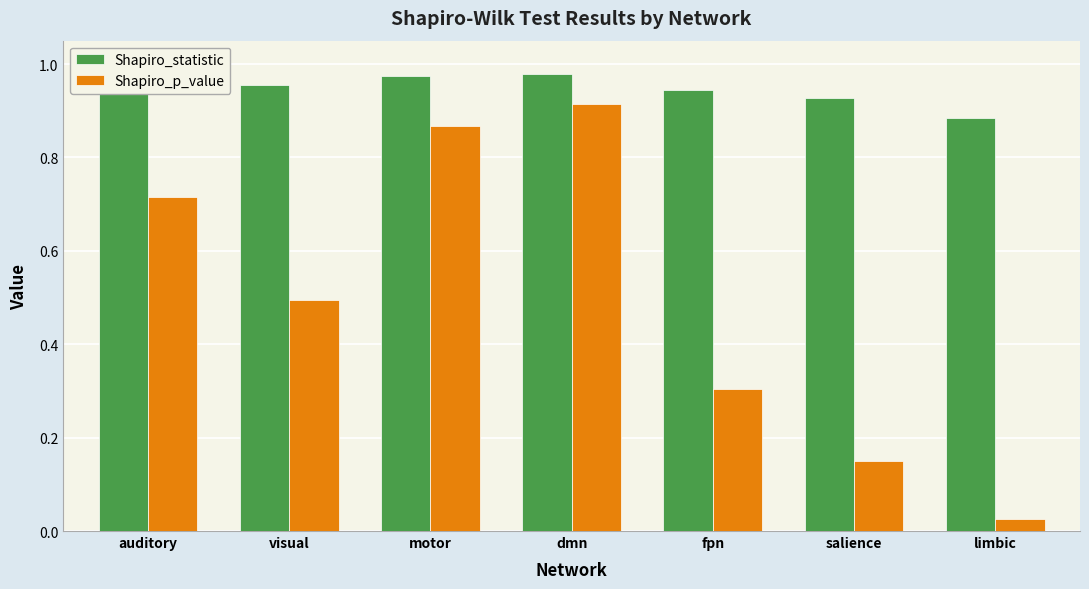

At which category does the chart reach its minimum across all series?

limbic